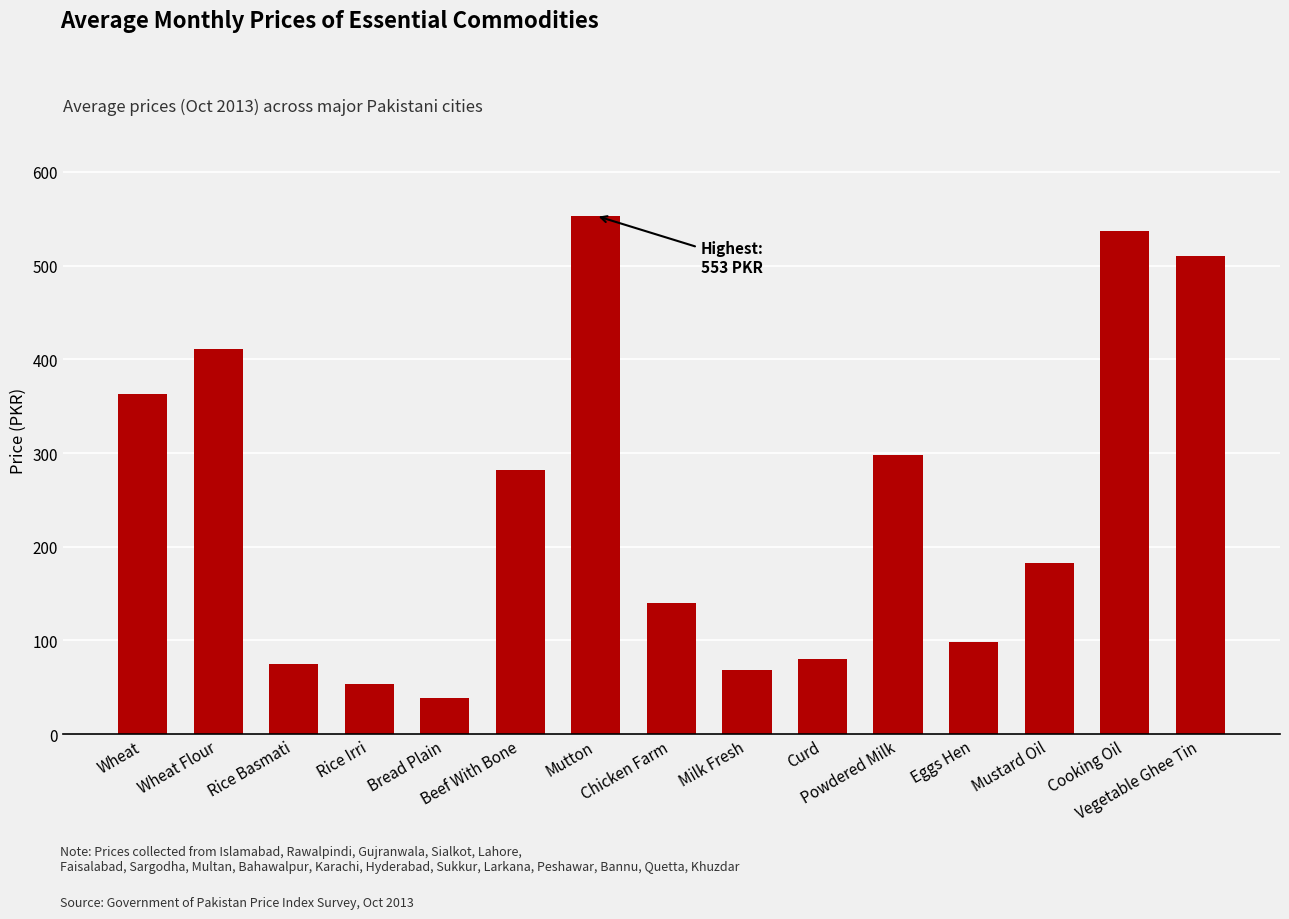

Approximately how many times larger is the value at Mutton compared to Wheat Flour?

1.3